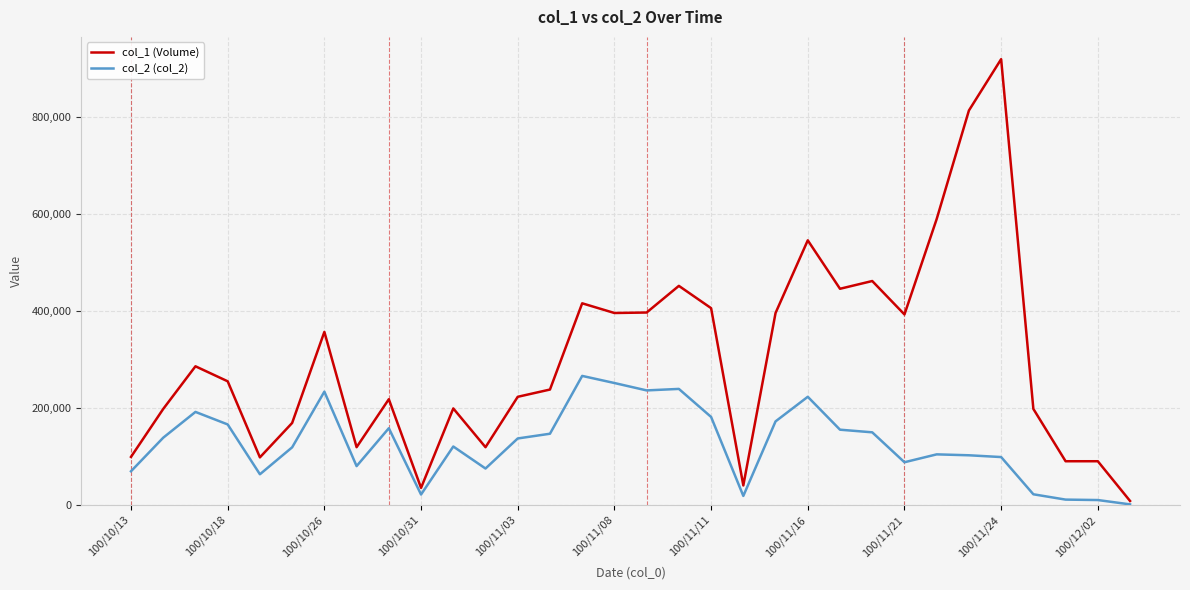

What is the maximum value shown in the chart?

920000